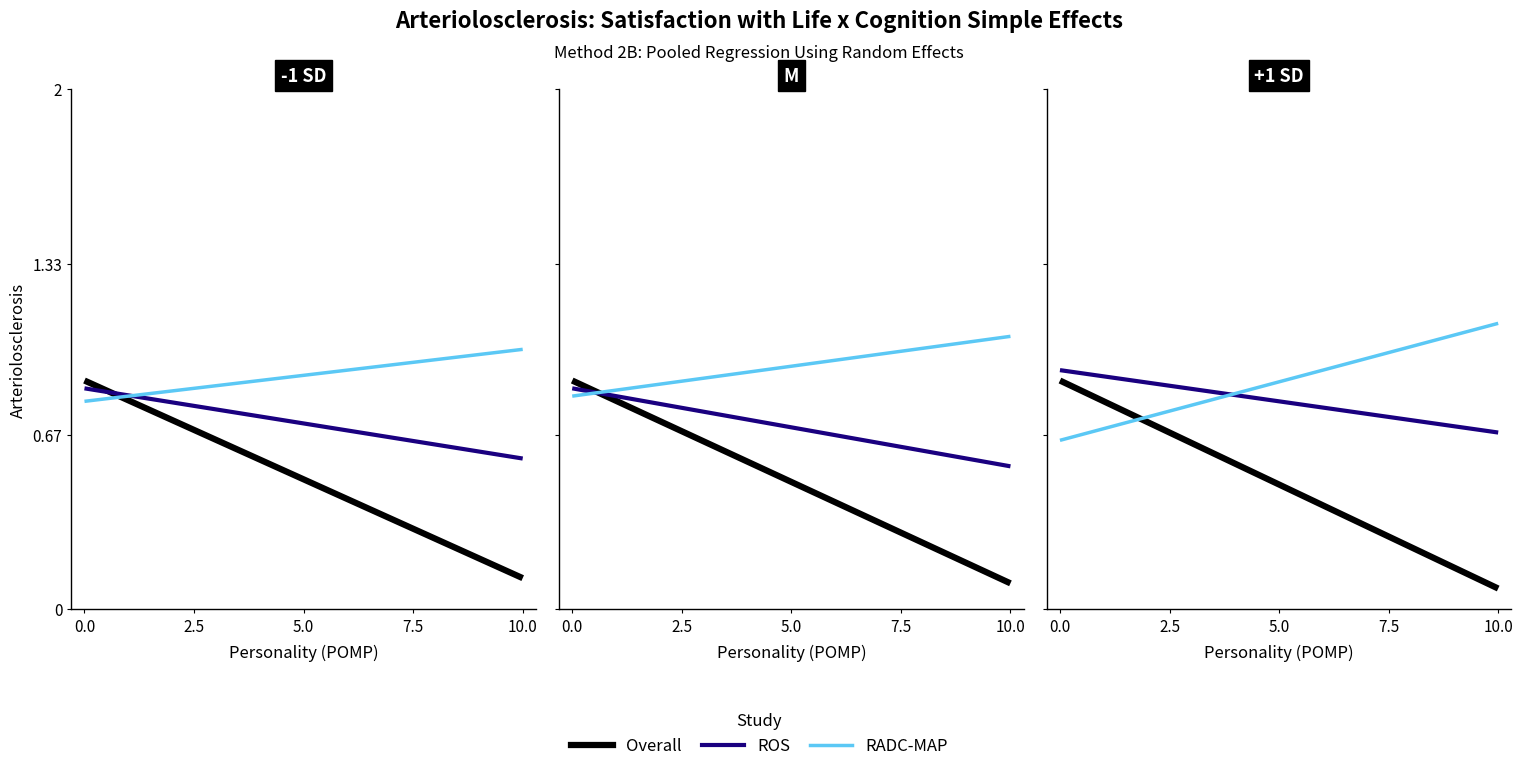

What is the label of the 2nd point from the left?

10.0